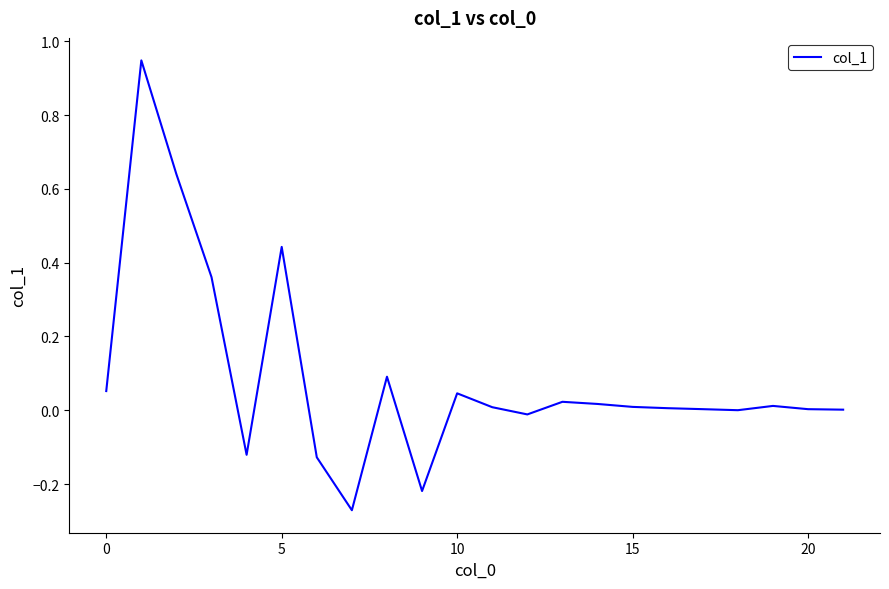

What is the difference between the maximum and minimum values?

1.2